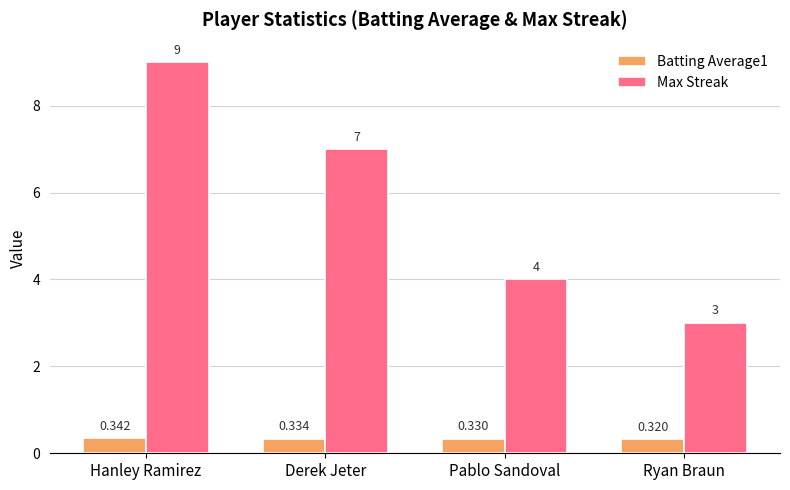

Which series has the largest total across all categories?

Max Streak